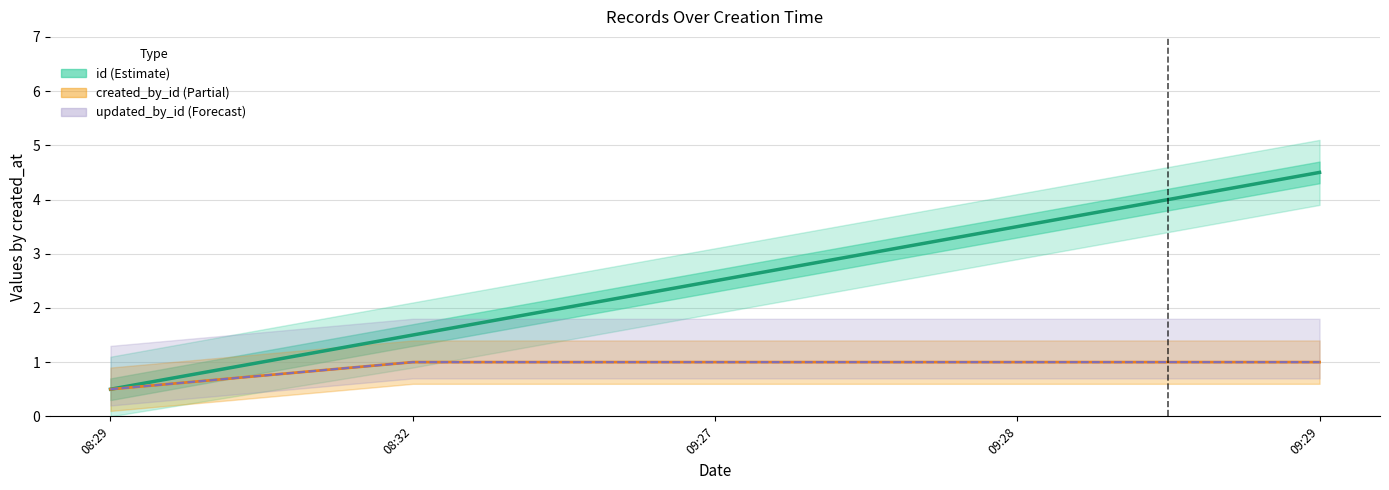

Rank the series by their maximum value, from highest to lowest.

id (Estimate), created_by_id (Partial), updated_by_id (Forecast)